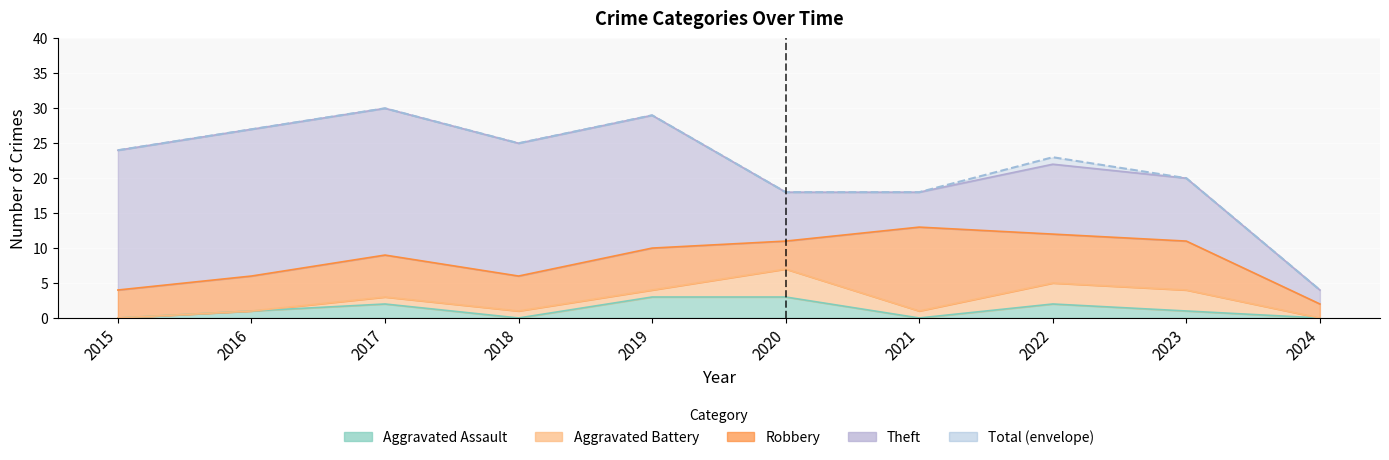

Reading left to right, transcribe all the data shown in this chart.

Robbery: 4	5	6	5	6	4	12	7	7	2
Theft: 20	21	21	19	19	7	5	10	9	2
Aggravated Assault: 0	1	2	0	3	3	0	2	1	0
Aggravated Battery: 0	0	1	1	1	4	1	3	3	0
Total: 24	27	30	25	29	18	18	23	20	4